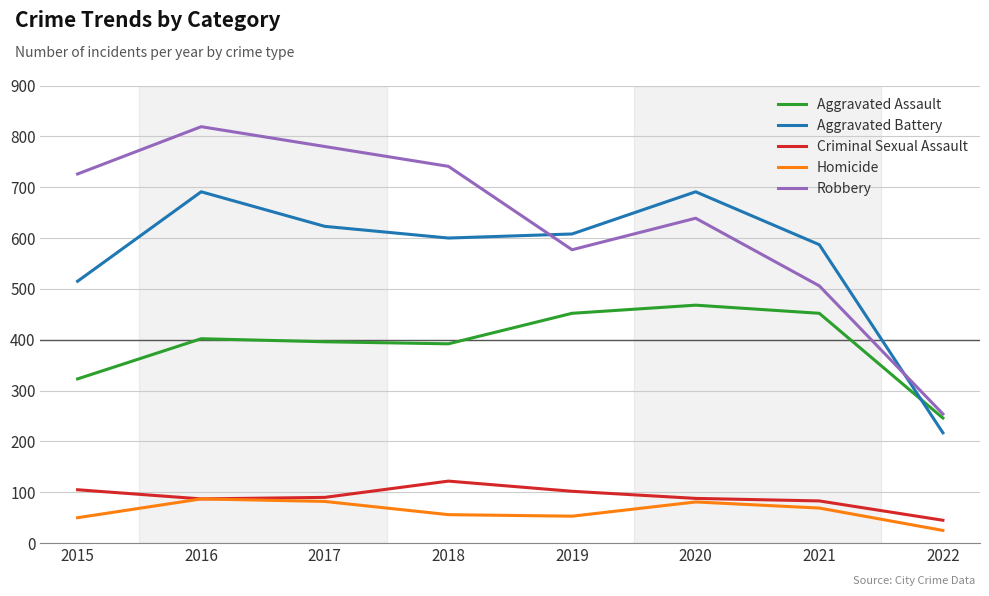

At which category is the sum across all series the highest?

2016